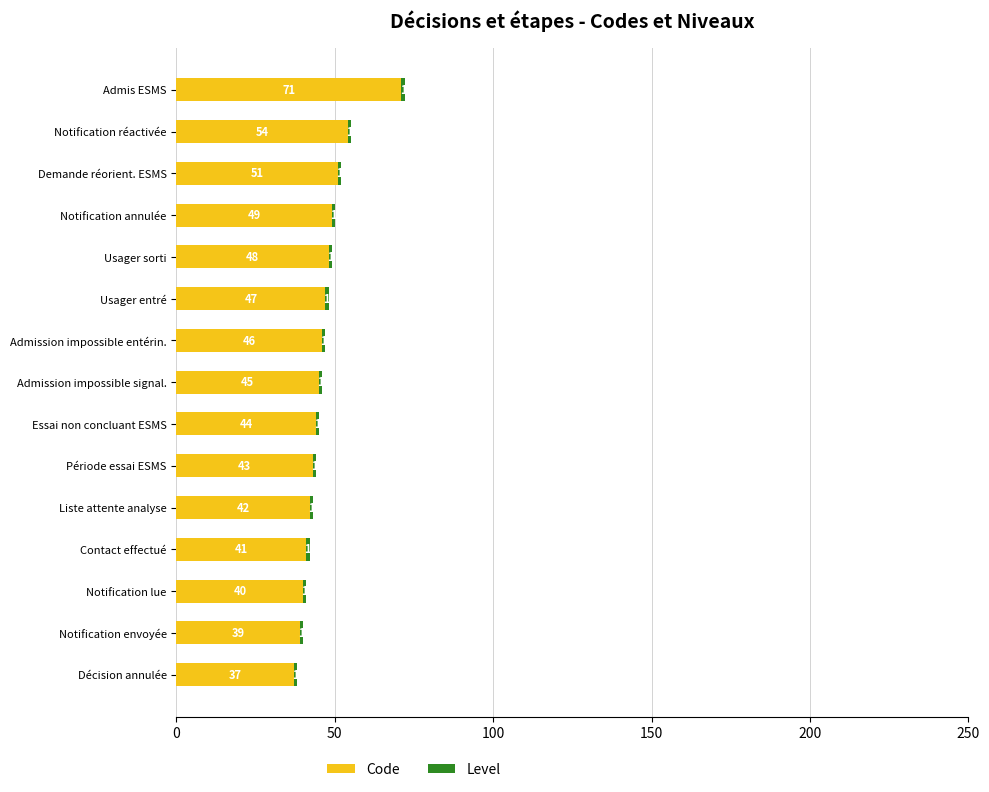

List the labels in order of Code value, smallest first.

Décision annulée, Notification envoyée, Notification lue, Contact effectué, Liste attente analyse, Période essai ESMS, Essai non concluant ESMS, Admission impossible signal., Admission impossible entérin., Usager entré, Usager sorti, Notification annulée, Demande réorient. ESMS, Notification réactivée, Admis ESMS